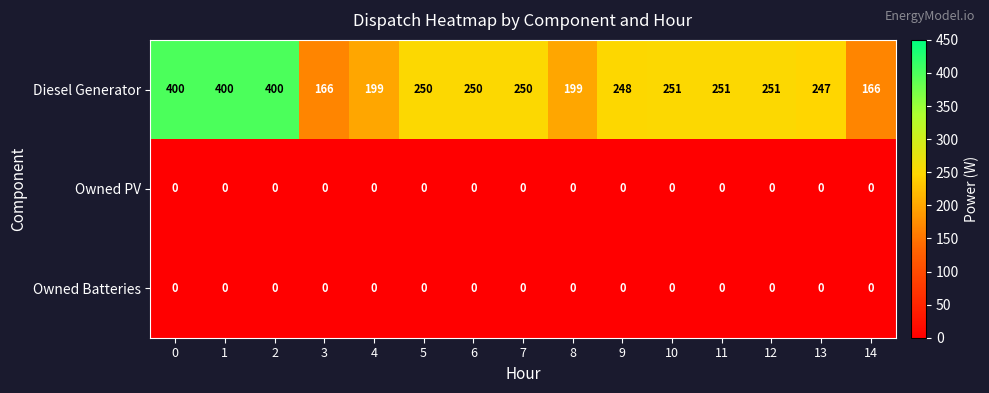

At how many categories does at least one series exceed 131?

15